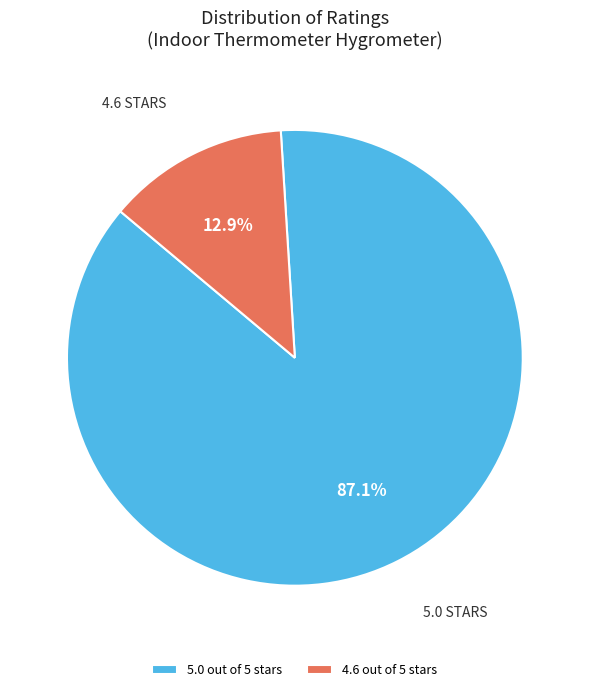

Which has a higher value, 4.6 out of 5 stars or 5.0 out of 5 stars?

5.0 out of 5 stars